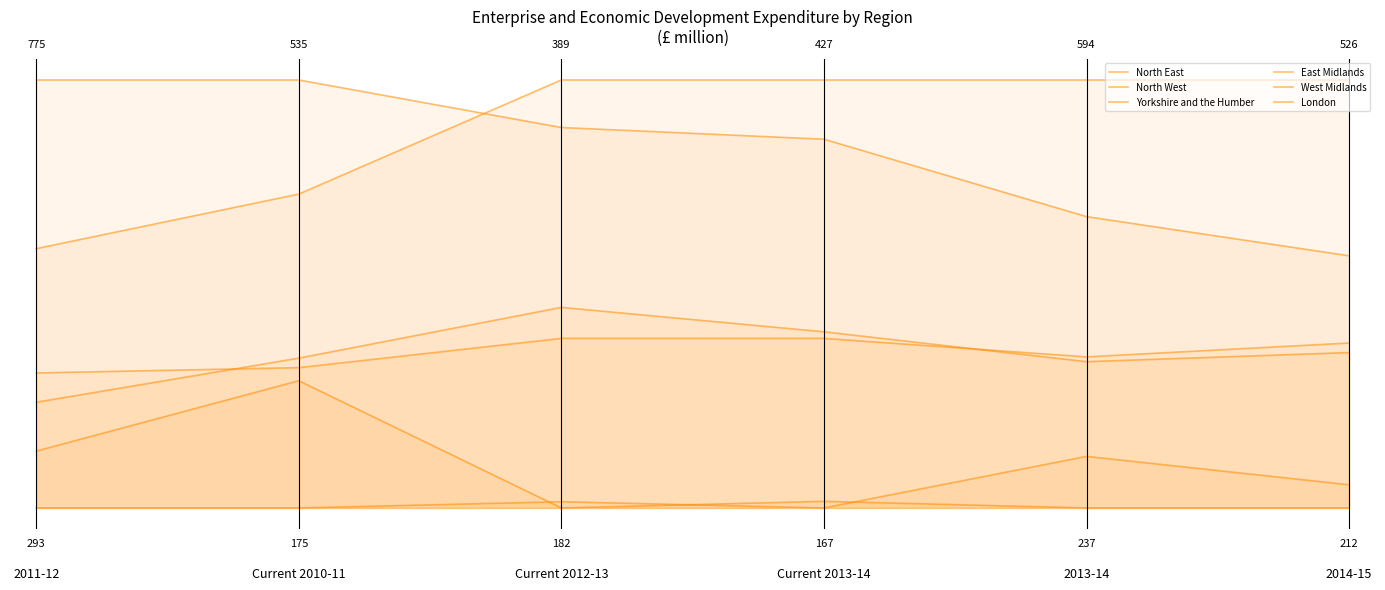

List the series in order of their peak value, lowest first.

North East, East Midlands, Yorkshire and the Humber, West Midlands, North West, London